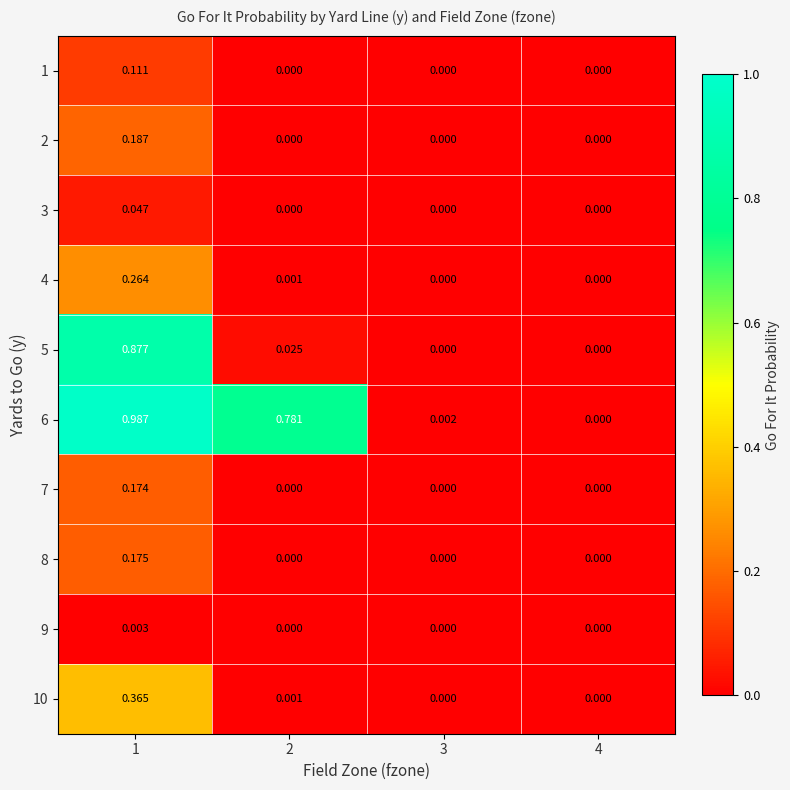

Reading left to right, what are all the values shown in this chart?

1: 1=0.1	2=0.0	3=0.0	4=0.0
2: 1=0.2	2=0.0	3=0.0	4=0.0
3: 1=0.0	2=0.0	3=0.0	4=0.0
4: 1=0.3	2=0.0	3=0.0	4=0.0
5: 1=0.9	2=0.0	3=0.0	4=0.0
6: 1=1.0	2=0.8	3=0.0	4=0.0
7: 1=0.2	2=0.0	3=0.0	4=0.0
8: 1=0.2	2=0.0	3=0.0	4=0.0
9: 1=0.0	2=0.0	3=0.0	4=0.0
10: 1=0.4	2=0.0	3=0.0	4=0.0